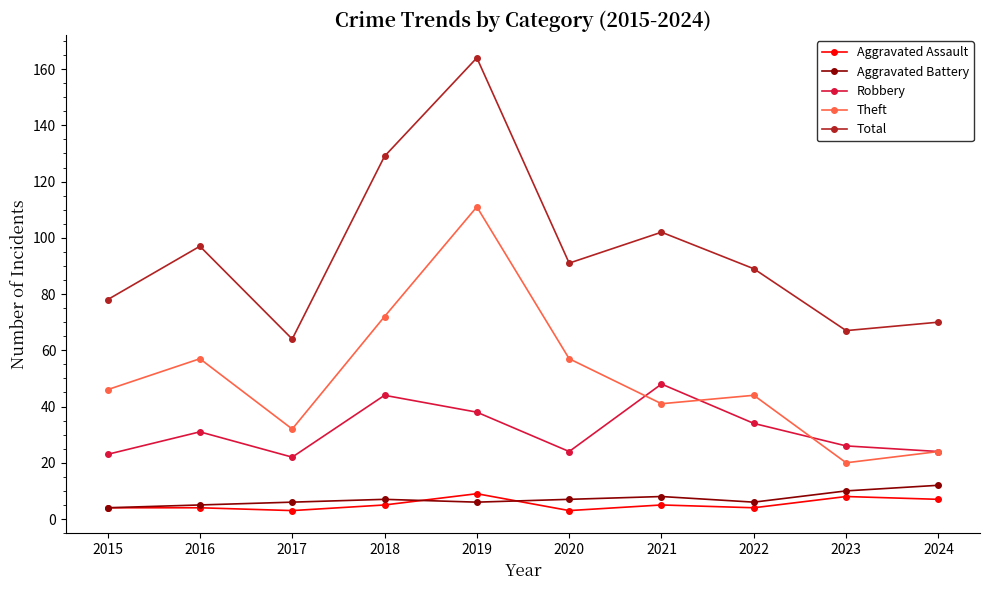

Which category has the highest value in the Total series?

2019